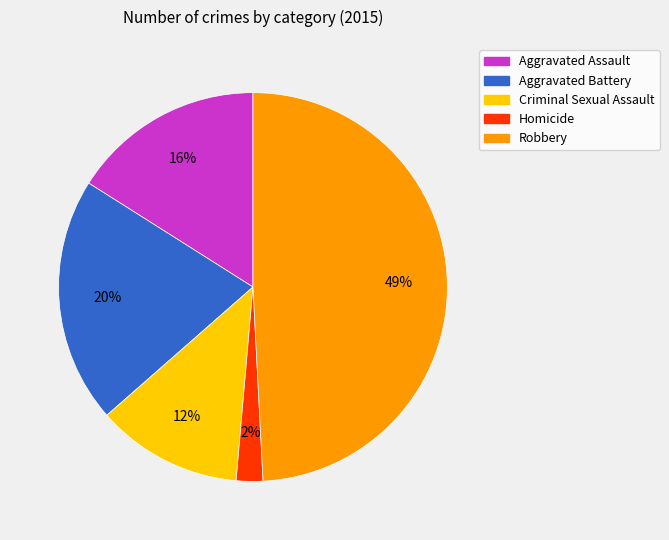

Count the number of slices in the pie.

5